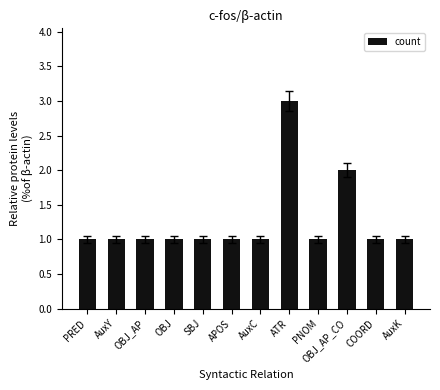

How many categories are shown in the chart?

12